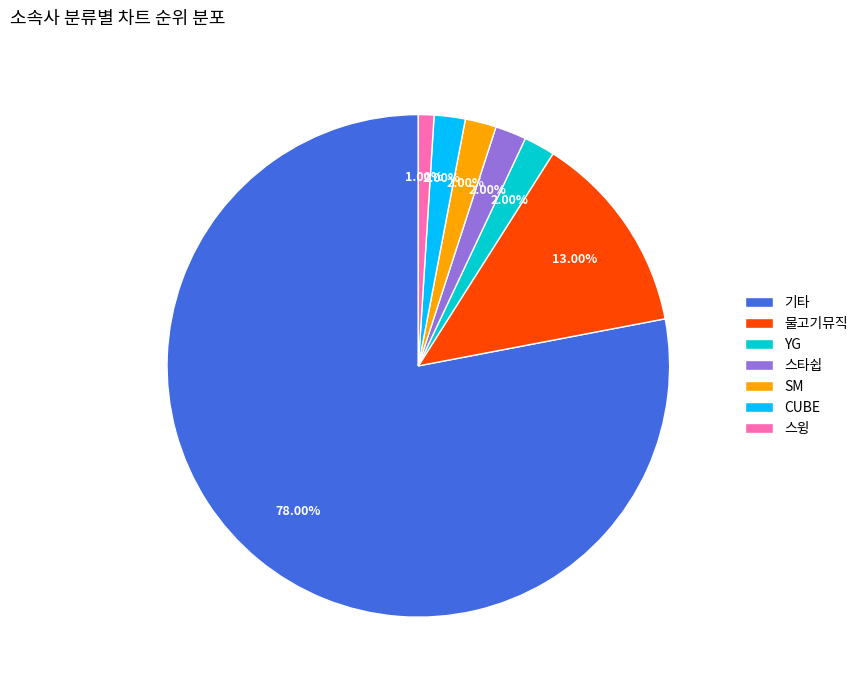

Approximately how many times larger is the value at 기타 compared to SM?

39.0